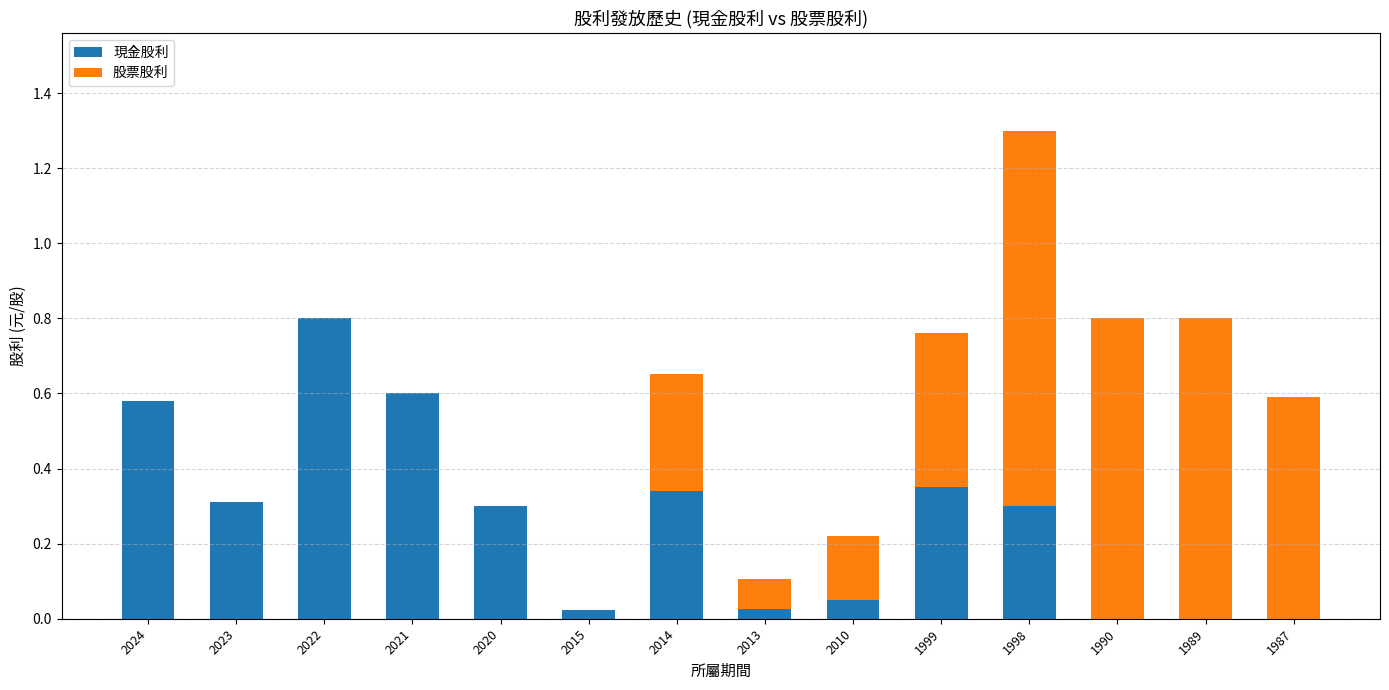

At which category is the sum across all series the highest?

1998